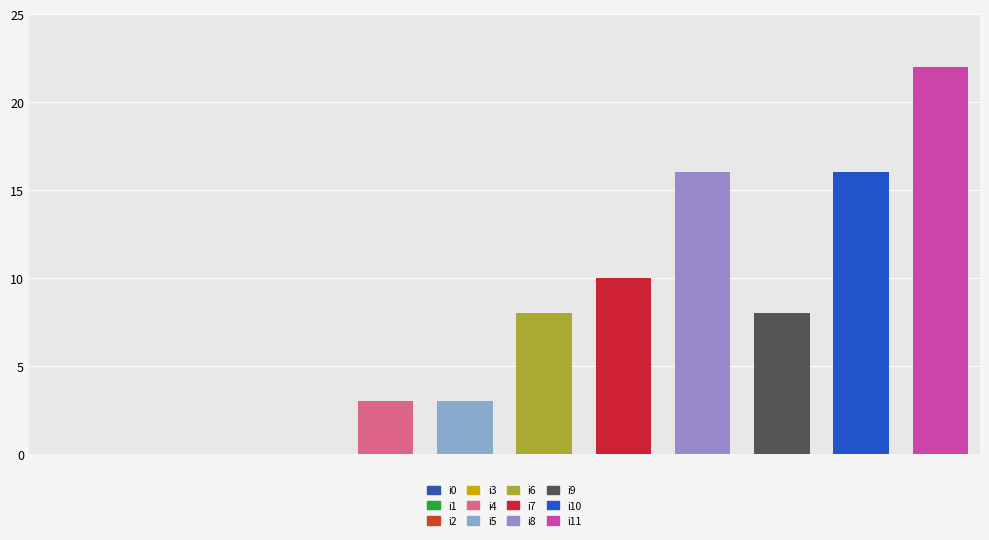

What is the maximum value shown in the chart?

22